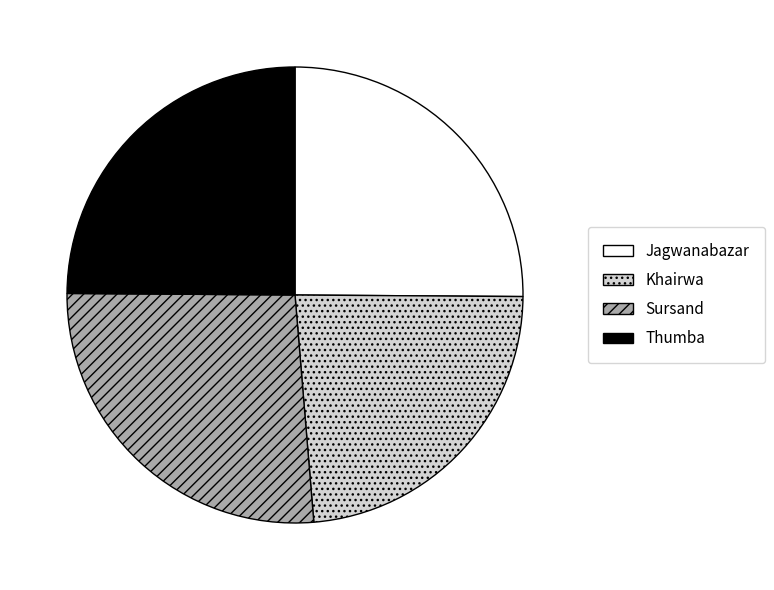

Do Jagwanabazar and Sursand together represent more than half of the pie?

Yes